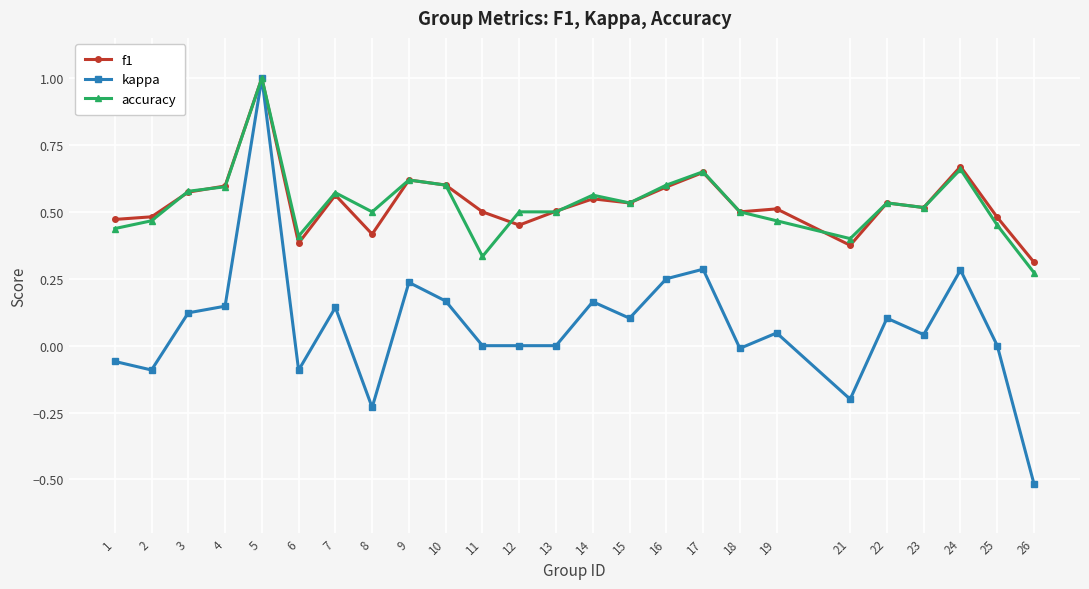

What is the lowest value of the kappa series?

-0.5